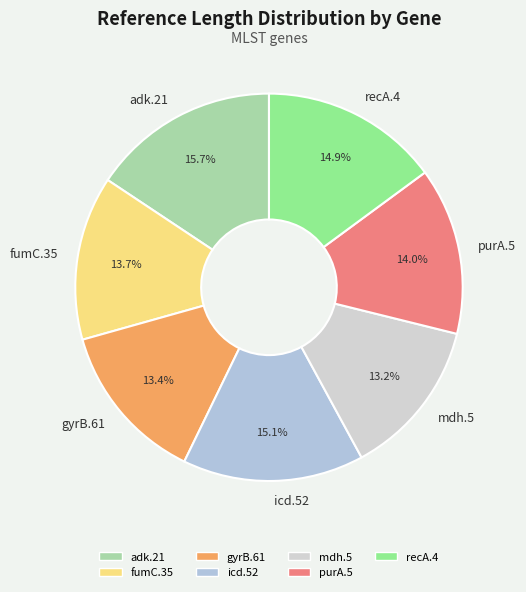

Does recA.4 represent more than half of the total?

No